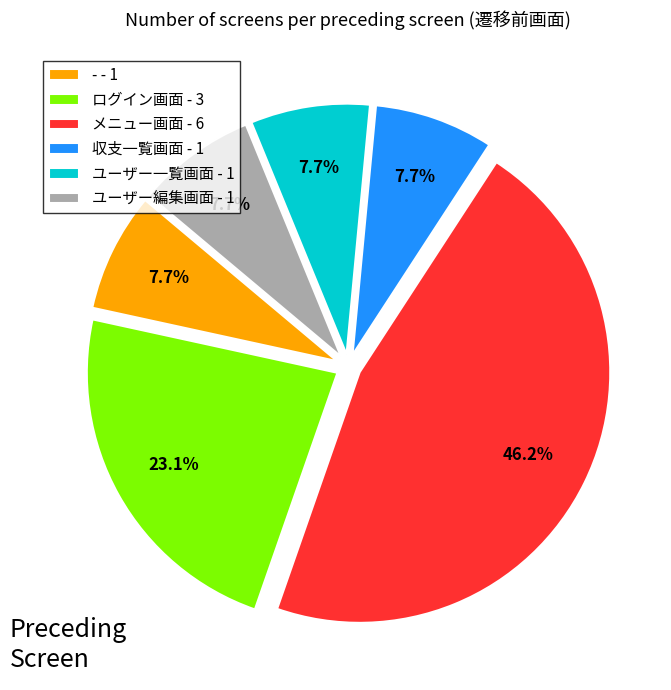

To the nearest percent, what is the average slice percentage?

17%